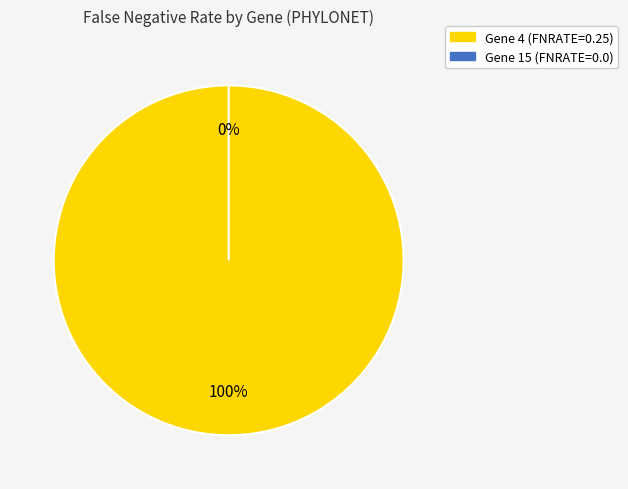

The Gene 15 slice represents 7% of the pie. True or false?

False